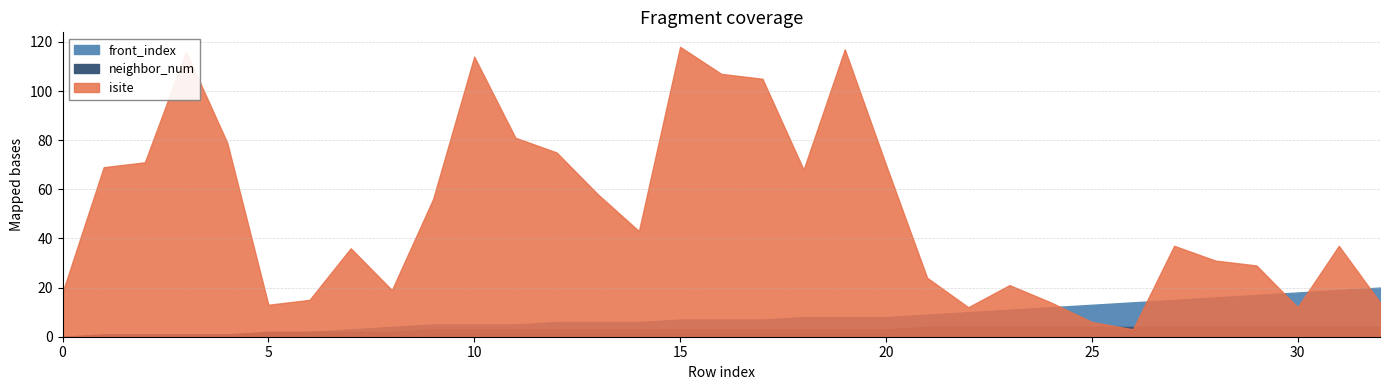

Between 6 and 4, which is larger?

4